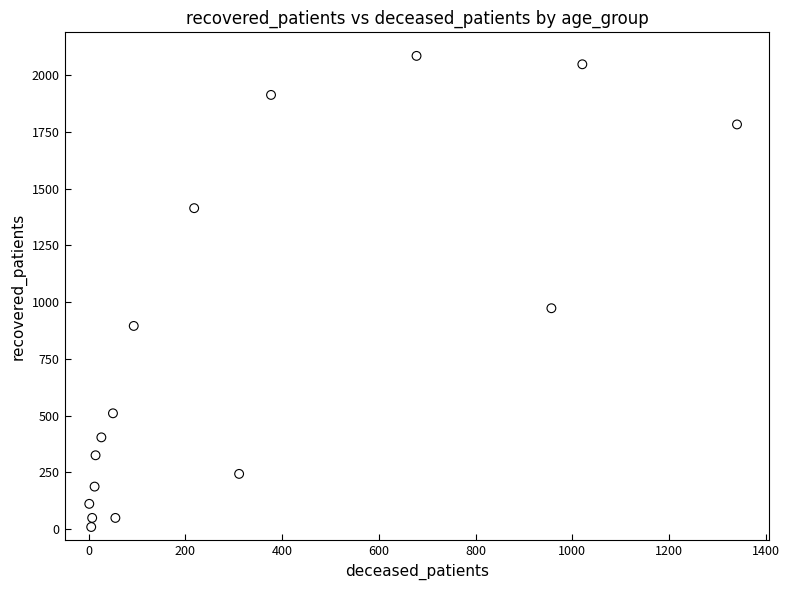

What Y value in the scatter plot is closest to 1047?

973